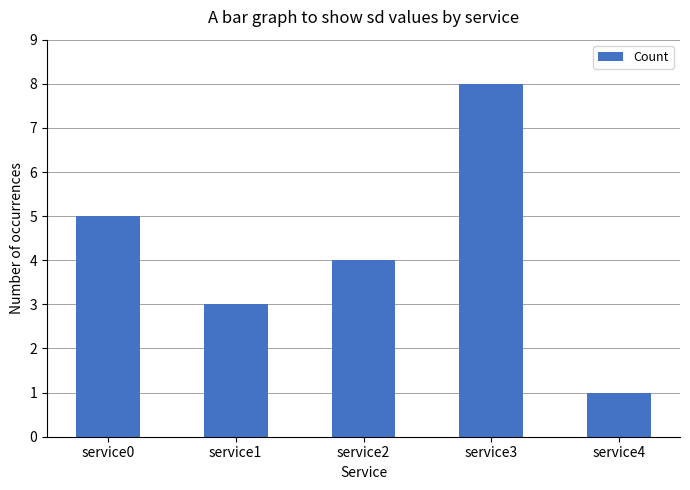

Is it true that the value at service1 is 3?

True